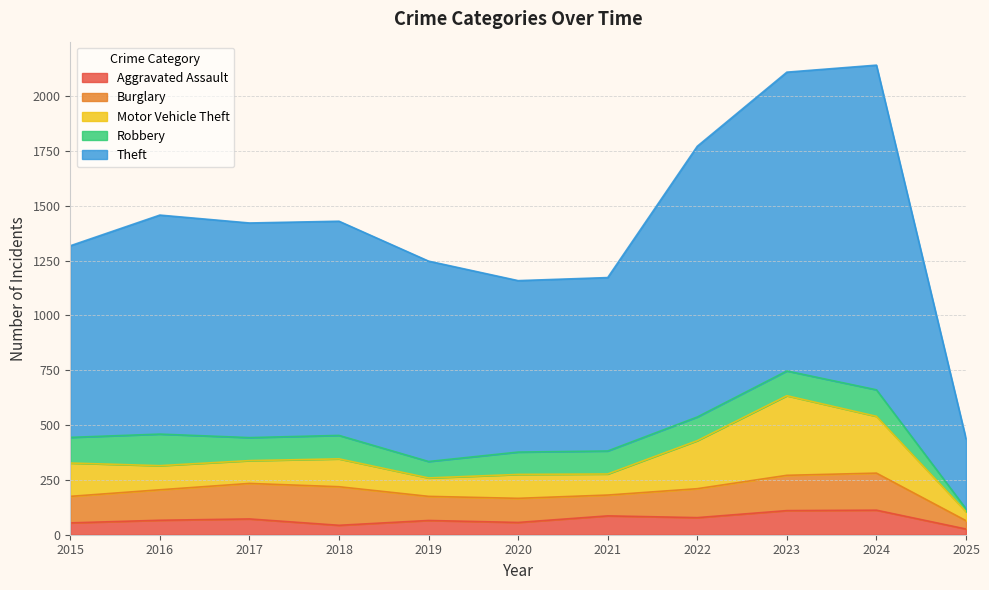

True or false: Aggravated Assault and Theft intersect in this chart.

False